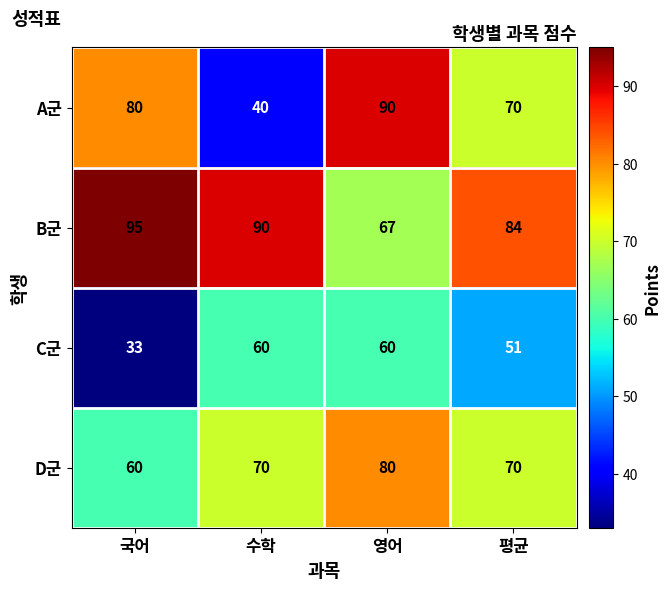

At how many categories does at least one series exceed 43?

4